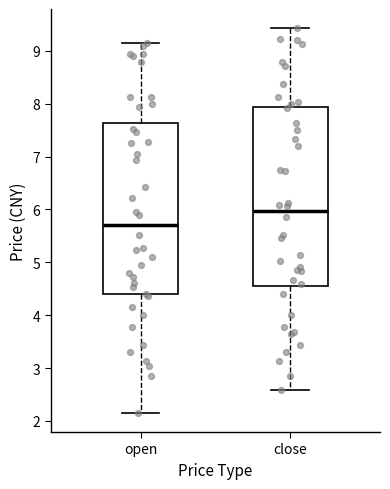

Where does the upper whisker of the box for close end on the y-axis? The values are not printed on the chart, so give them approximately, as read against the axis.

9.4